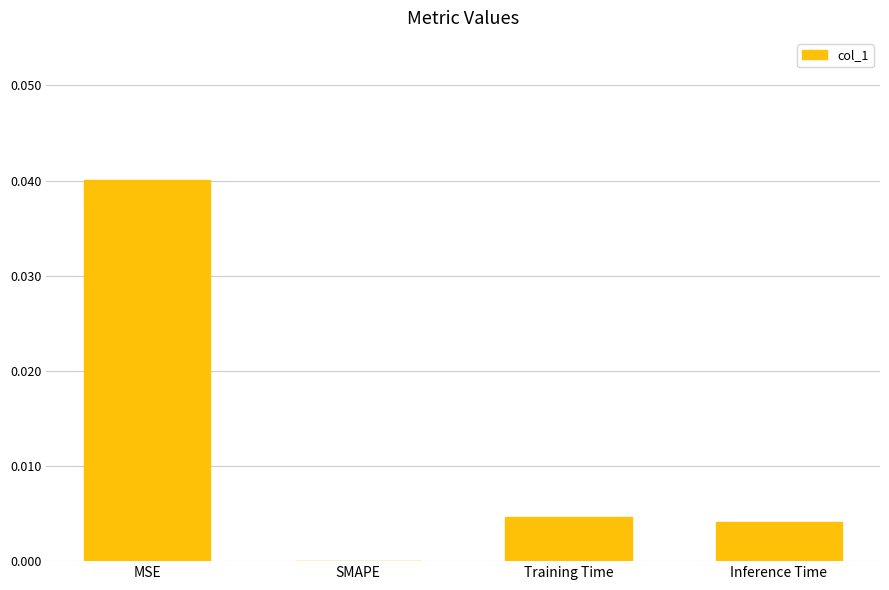

Between Inference Time and SMAPE, which is larger?

Inference Time